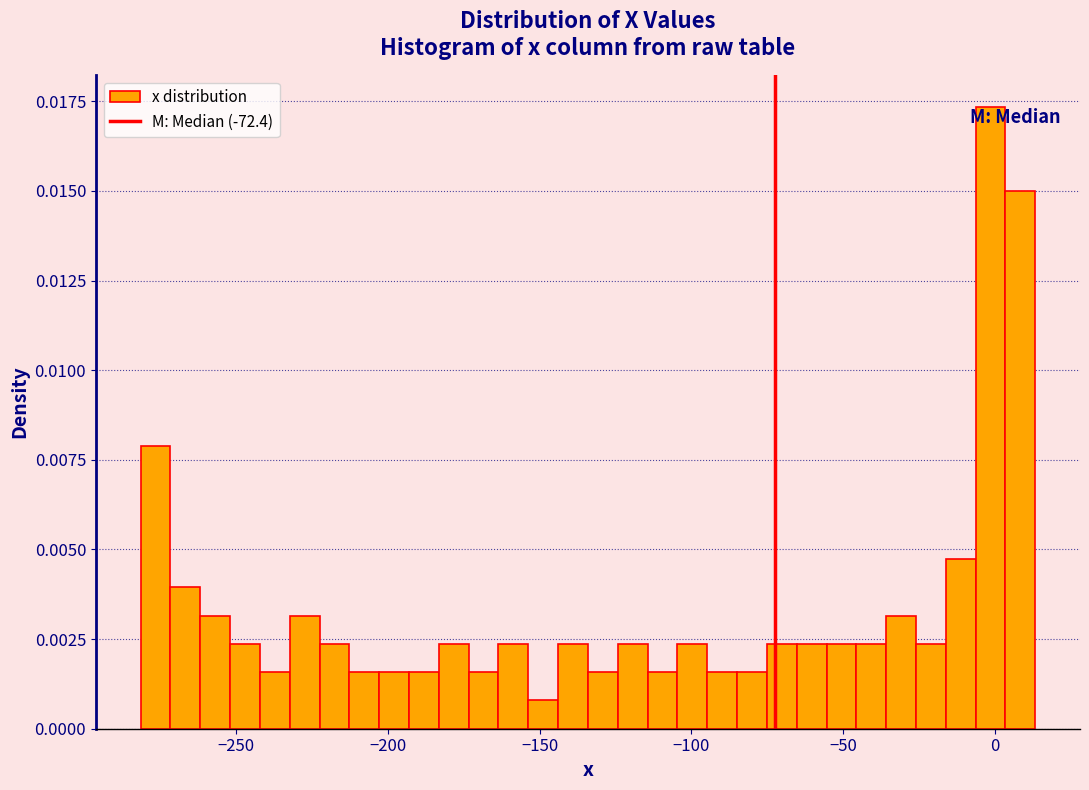

Around what value on the x-axis is the tallest bar? Give the approximate position of its centre, as read against the axis.

0